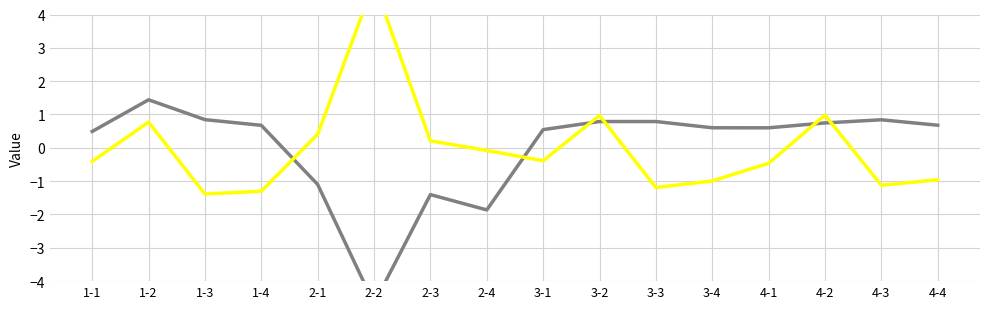

What is the difference between the maximum and second lowest values in the mean_sd series?

6.3